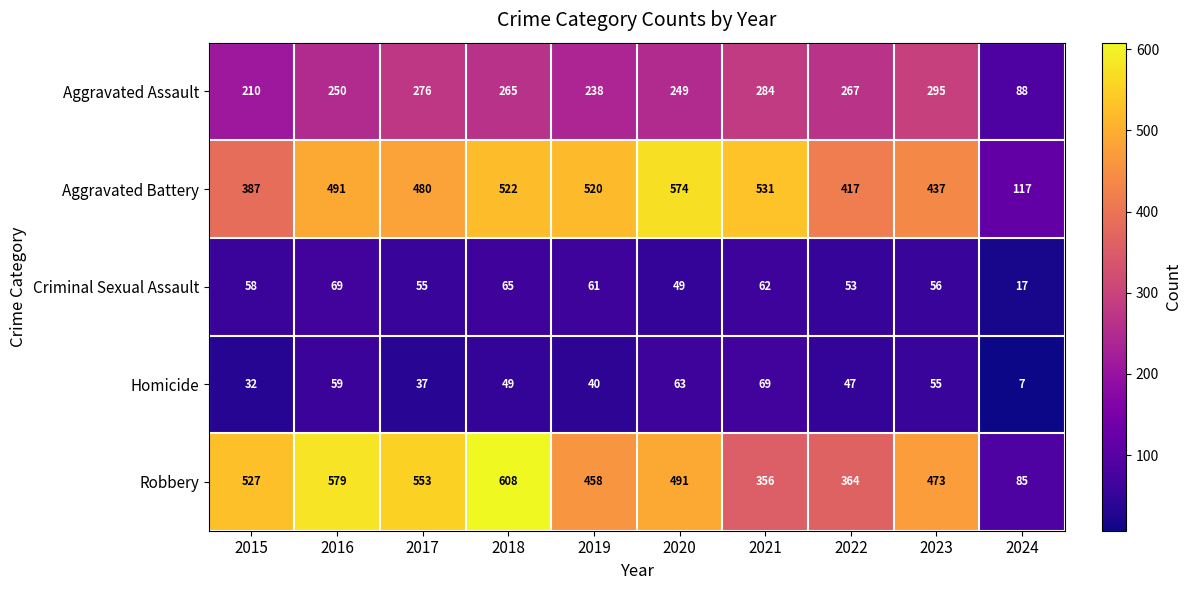

At which label does Homicide first exceed 49?

2016